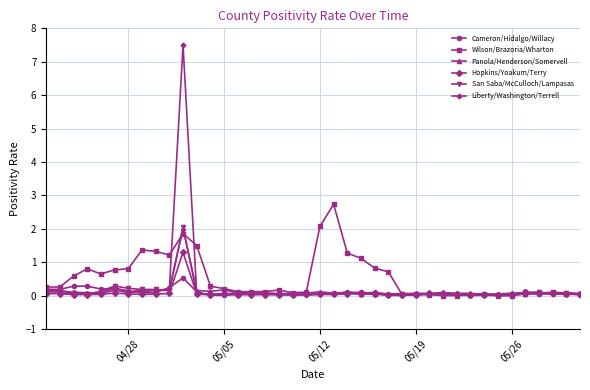

Does the chart display data point markers on the line(s)?

Yes